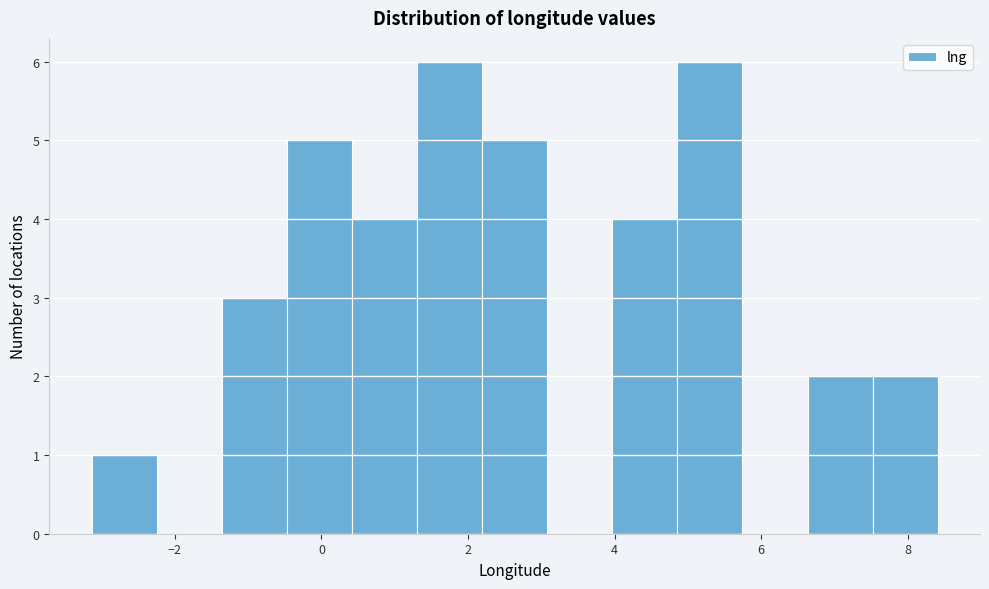

Reading left to right, transcribe this chart: for each bar, give the range it covers on the x-axis and its height. Neither the bar edges nor the heights are printed on the chart, so give them approximately, as read against the axes.

-3.2 to -2.2: 1
-2.2 to -1.4: 0
-1.4 to -0.4: 3
-0.4 to 0.4: 5
0.4 to 1.4: 4
1.4 to 2.2: 6
2.2 to 3.0: 5
3.0 to 4.0: 0
4.0 to 4.8: 4
4.8 to 5.8: 6
5.8 to 6.6: 0
6.6 to 7.6: 2
7.6 to 8.4: 2